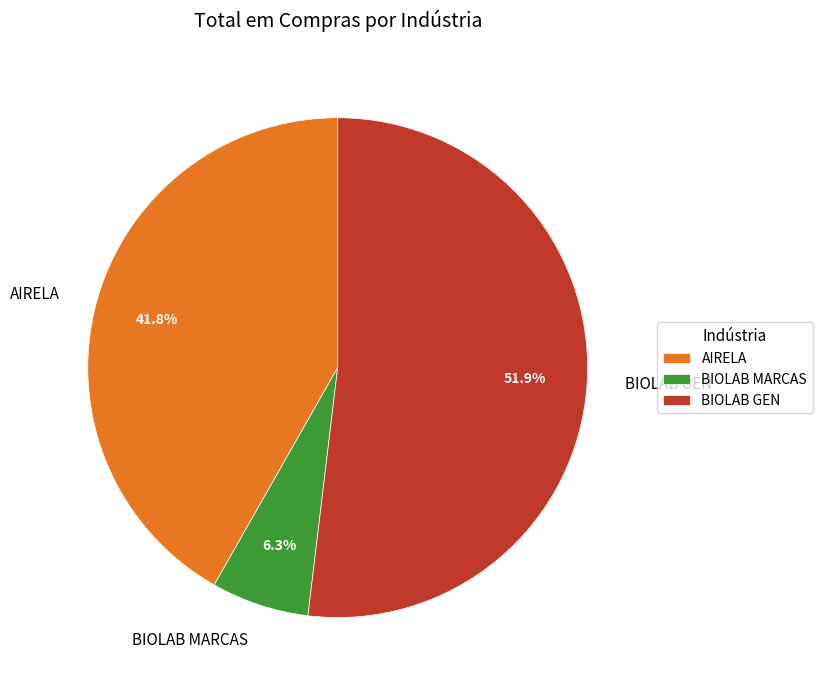

Is it true that AIRELA is 42% of the pie?

True